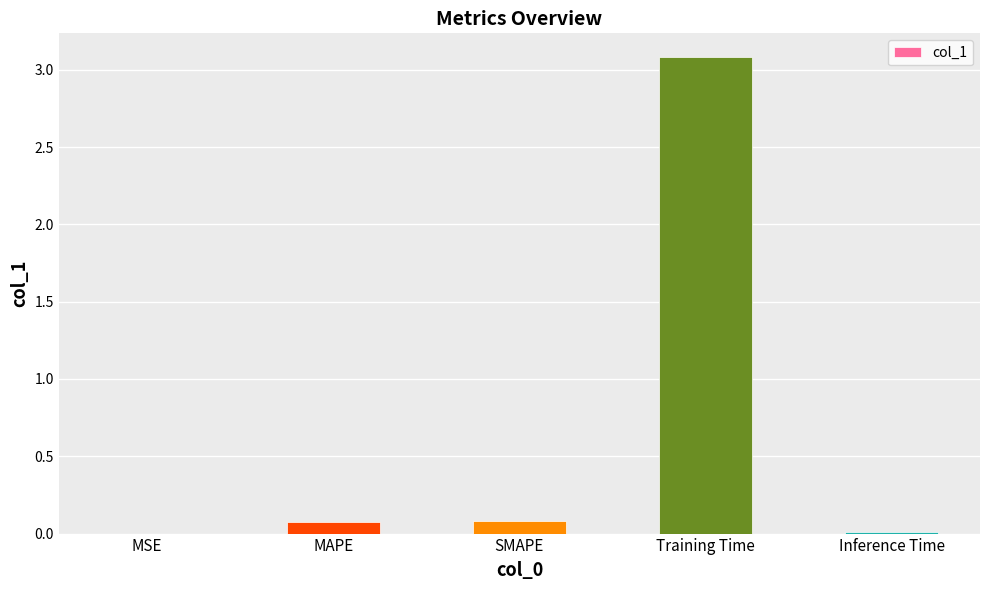

Is it true that the value at Inference Time is 0.0?

True